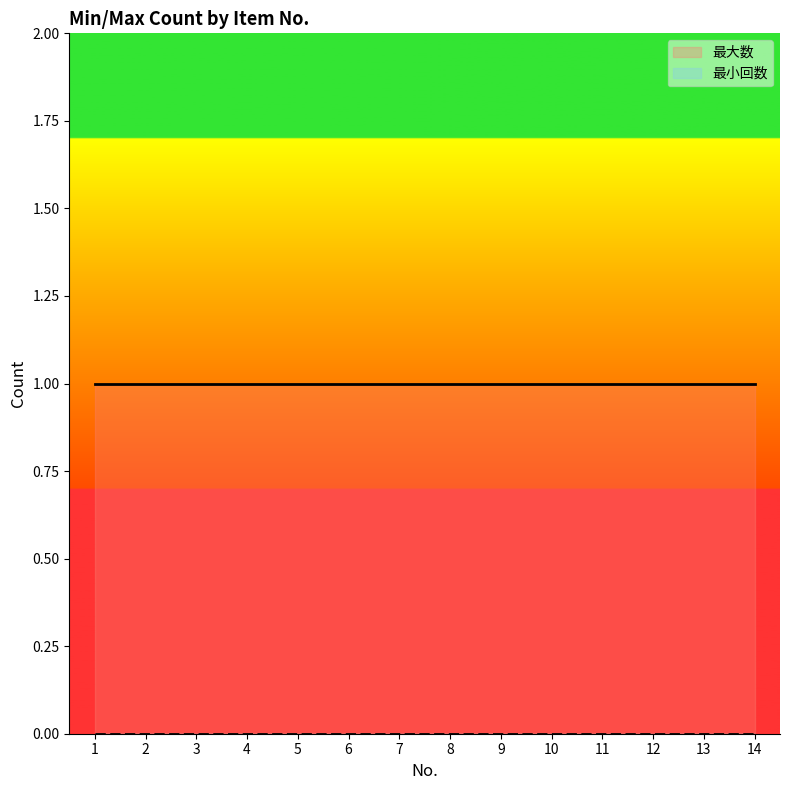

What are all the series names shown in the legend?

最小回数, 最大数